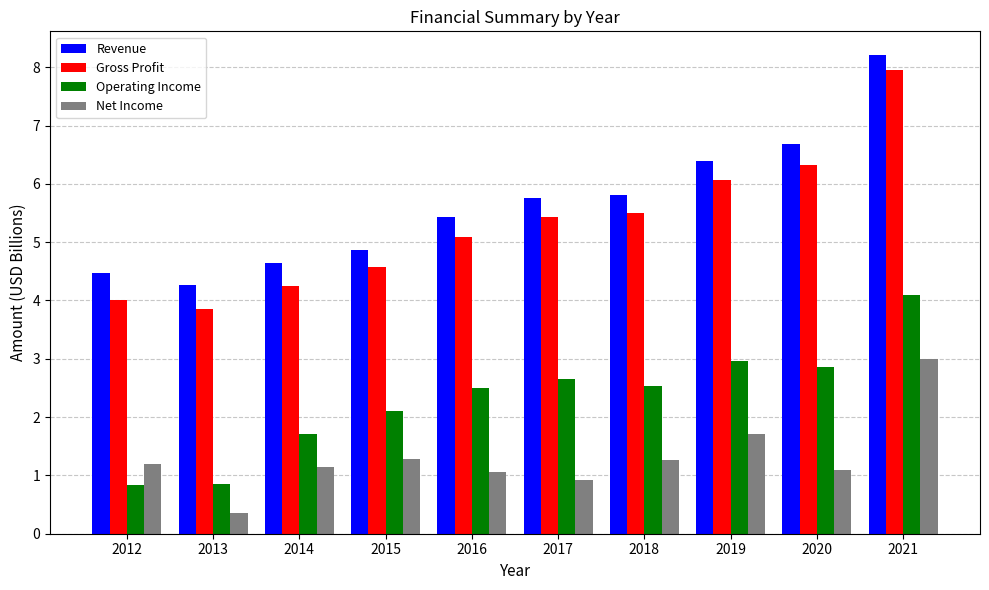

Is the value of Net Income at 2015 greater than the value of Gross Profit at 2012?

No